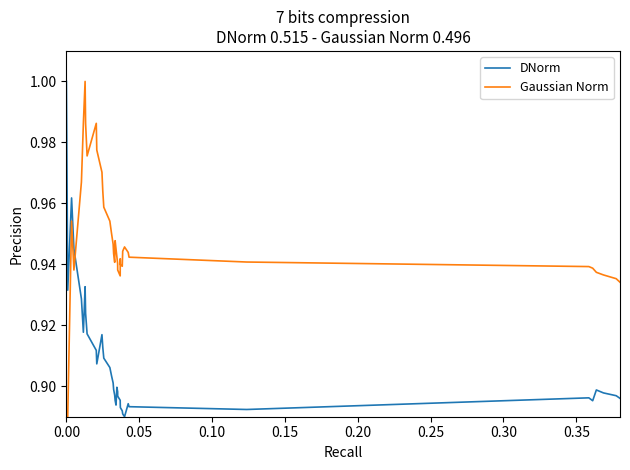

Which series has the largest total across all categories?

Gaussian Norm